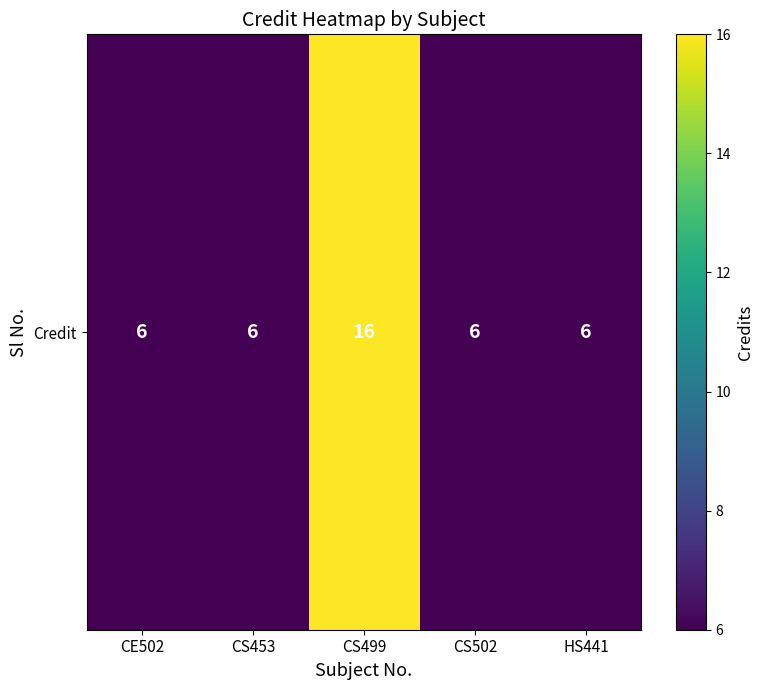

Rank the categories by value from lowest to highest.

CE502, CS453, CS502, HS441, CS499